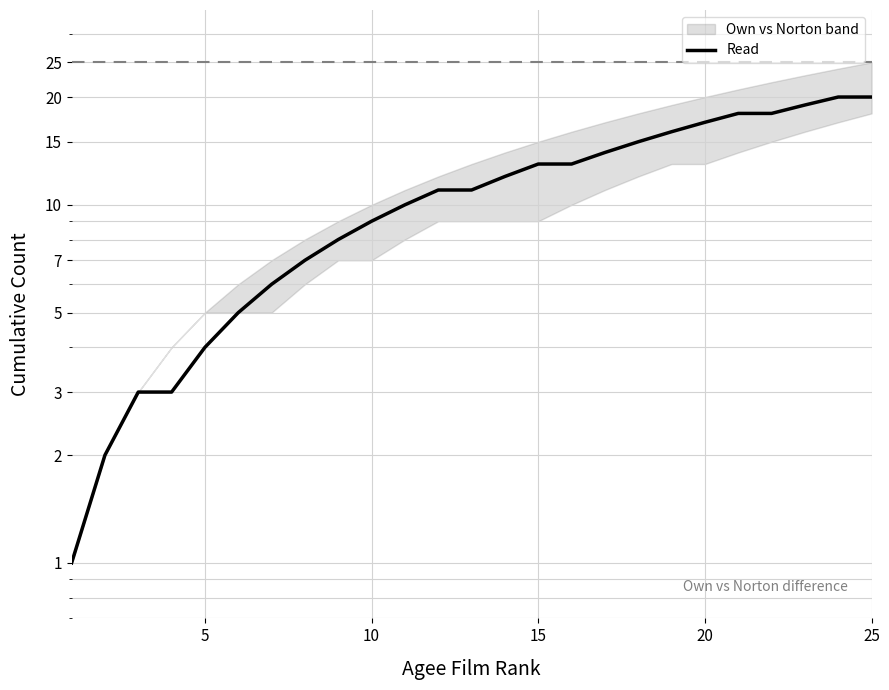

What is the average value?

11